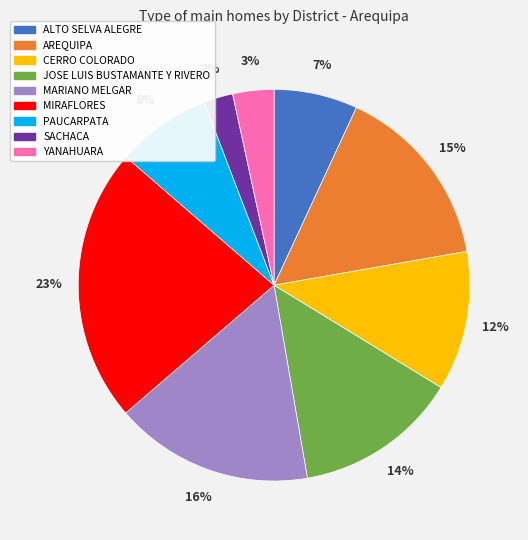

To the nearest percent, what is the difference between the CERRO COLORADO and ALTO SELVA ALEGRE slice percentages?

5%